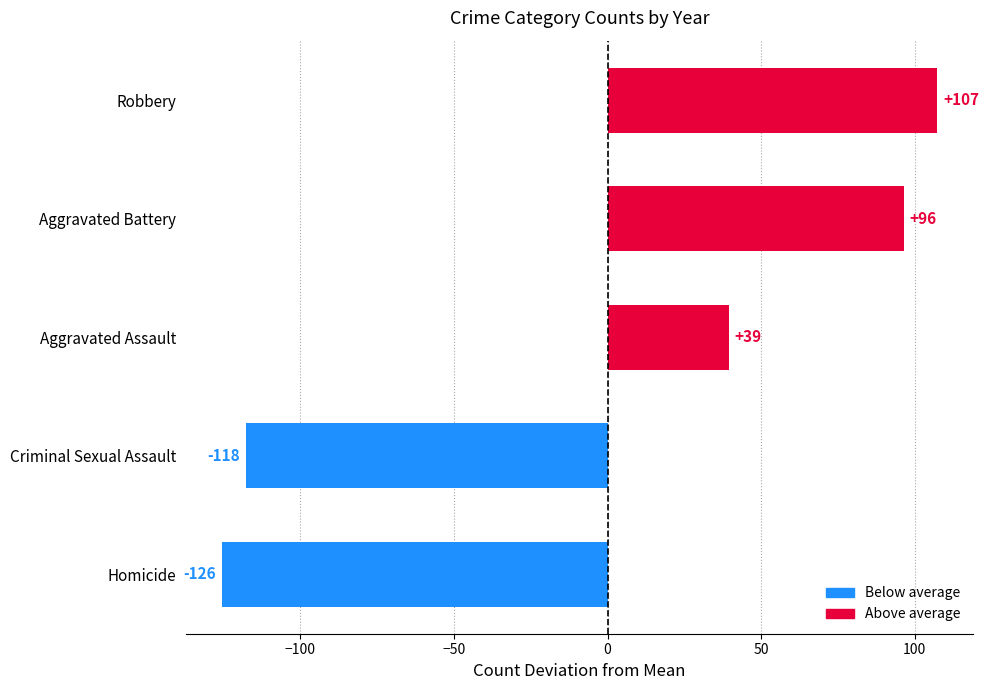

The value at Criminal Sexual Assault is -117.6. True or false?

True